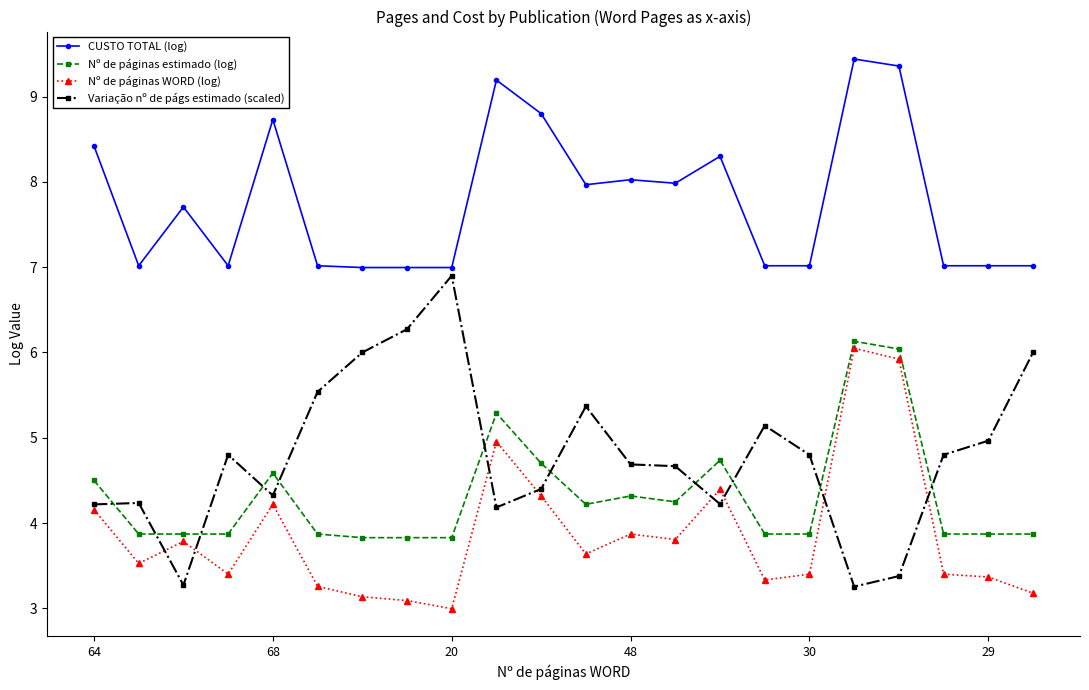

How many values in the Nº de páginas WORD (log) series exceed 3?

21